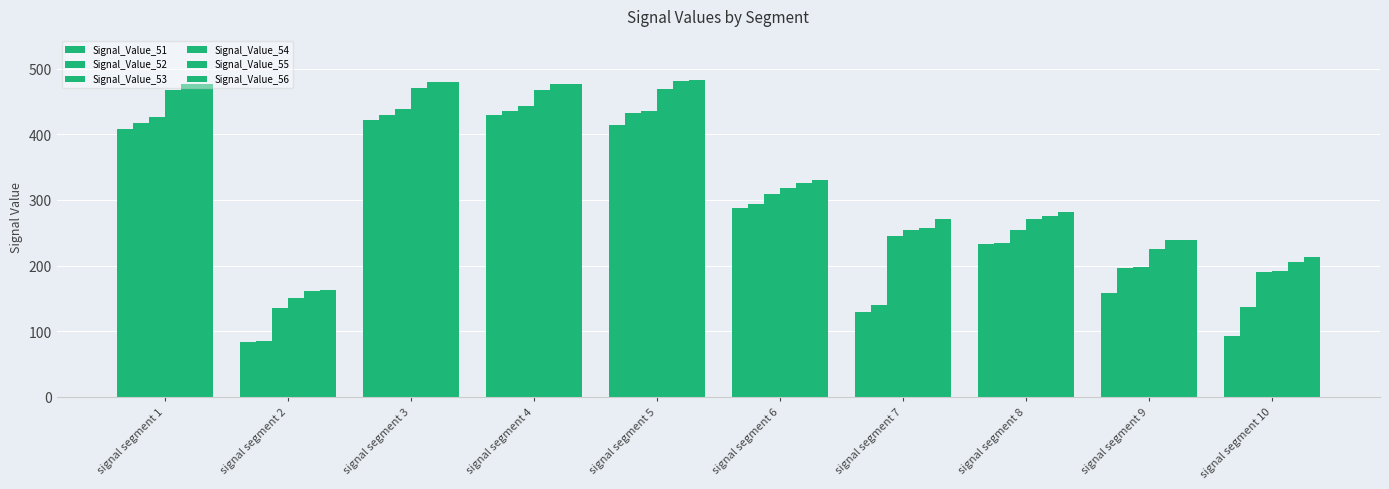

Are the bars grouped side by side (vs. stacked)?

Yes